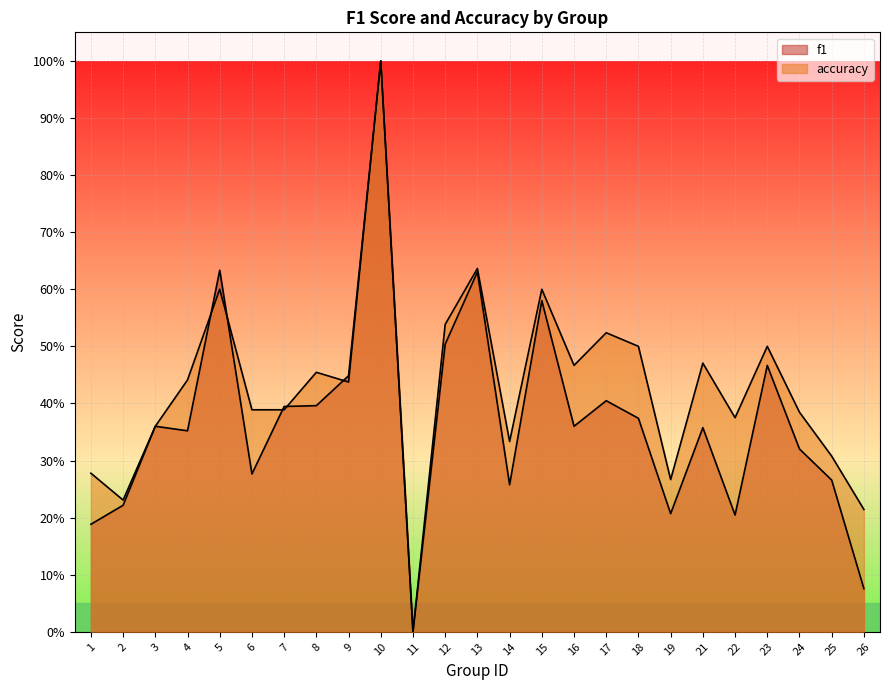

Which has a higher value, 6 or 22?

6